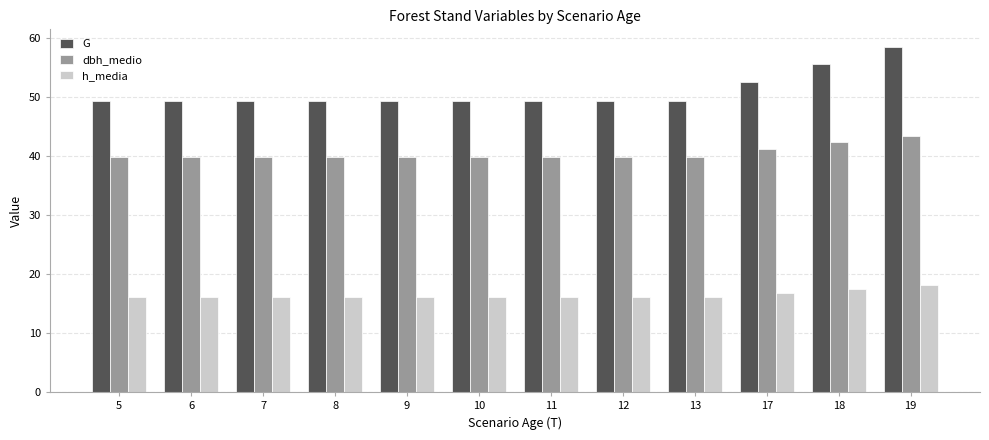

What is the highest value of the h_media series?

18.1